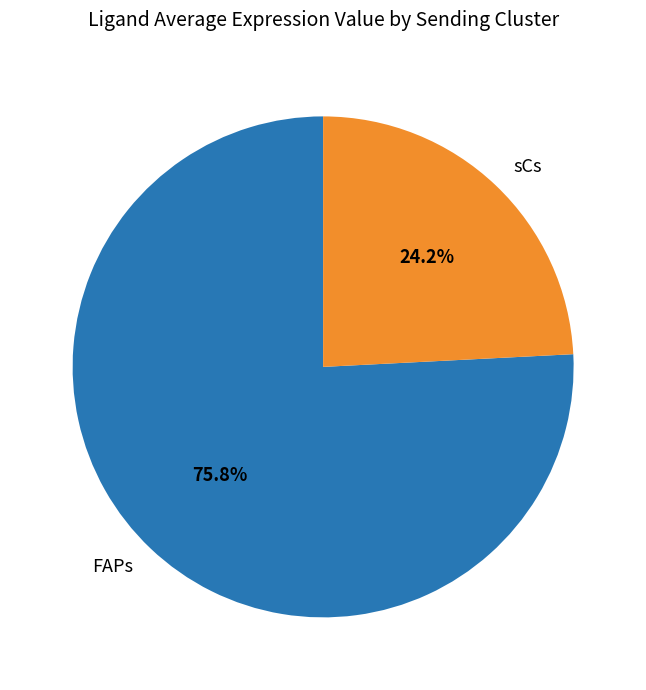

Which slice is the smallest?

sCs